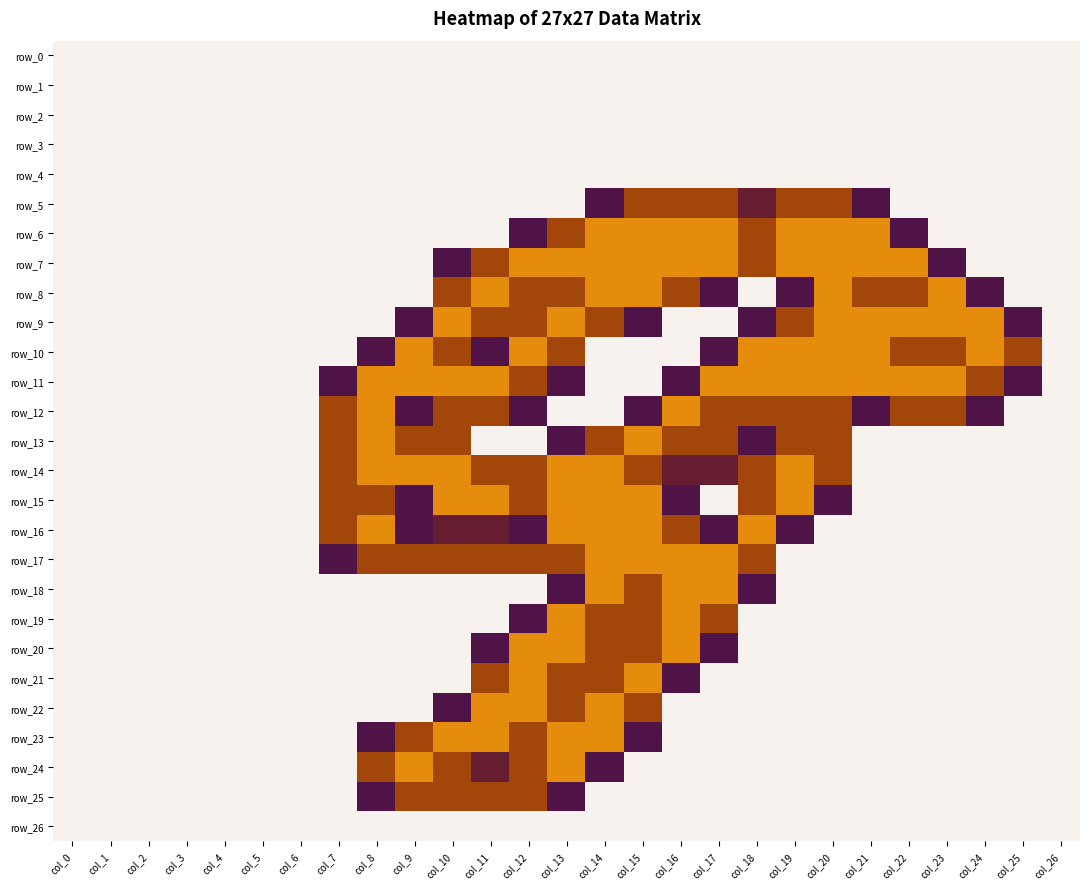

At which category is the sum across all series the highest?

col_13